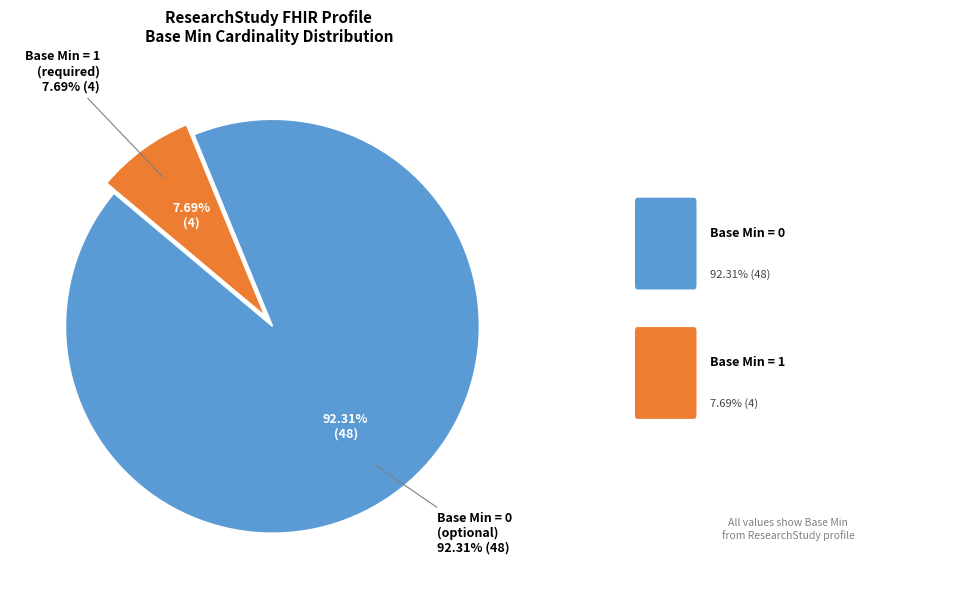

Does ResearchStudy.meta account for over 50% of the chart?

No